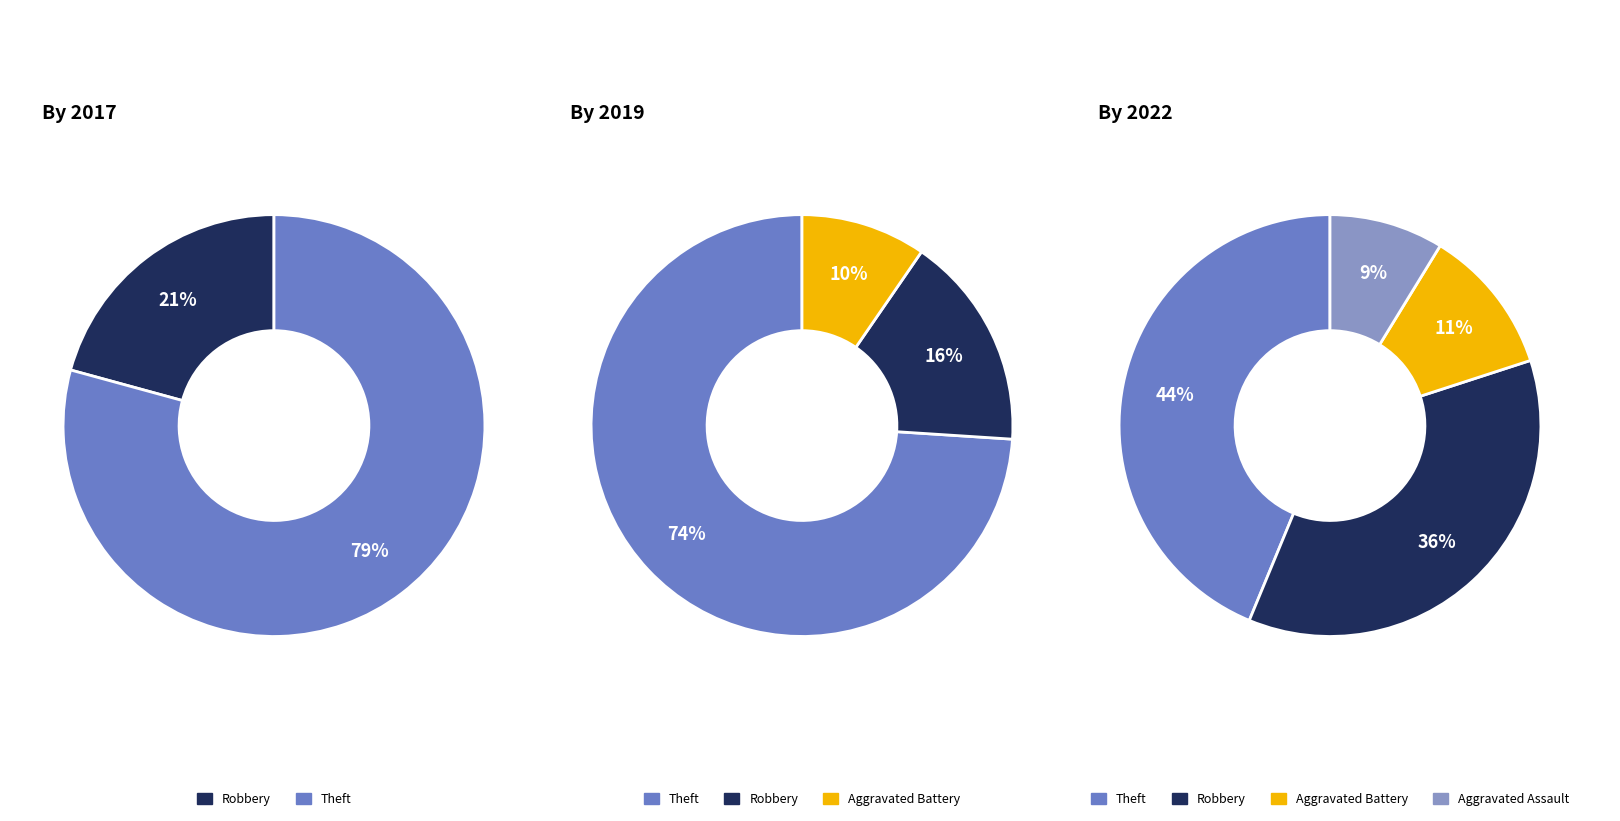

True or false: values_2019 accounts for 17% of the total.

False